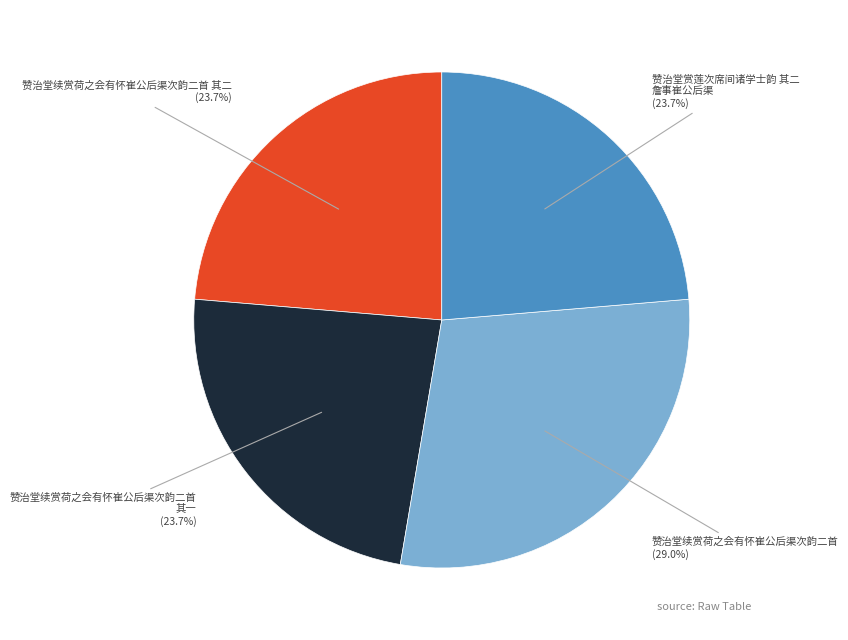

How many slices are in this pie chart?

4